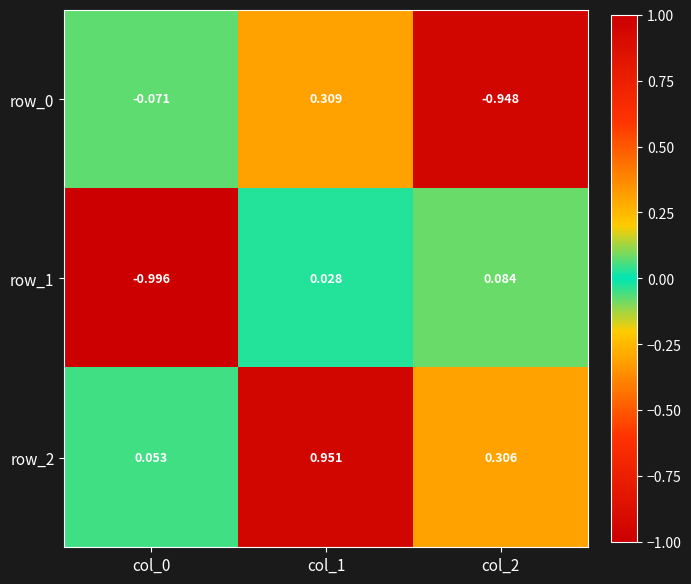

Which series has the largest total across all categories?

row_2